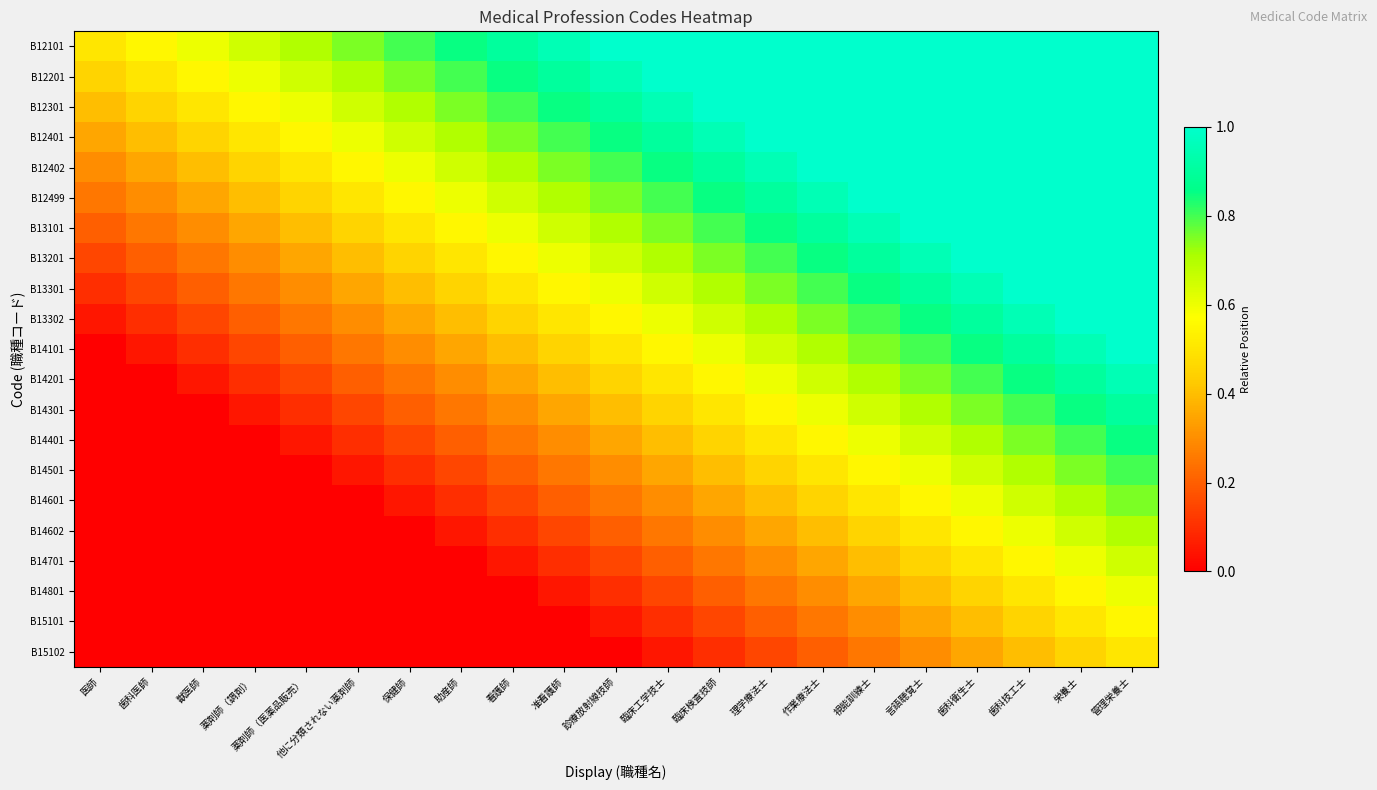

Which has a higher value, 薬剤師（医薬品販売） or 歯科技工士?

歯科技工士